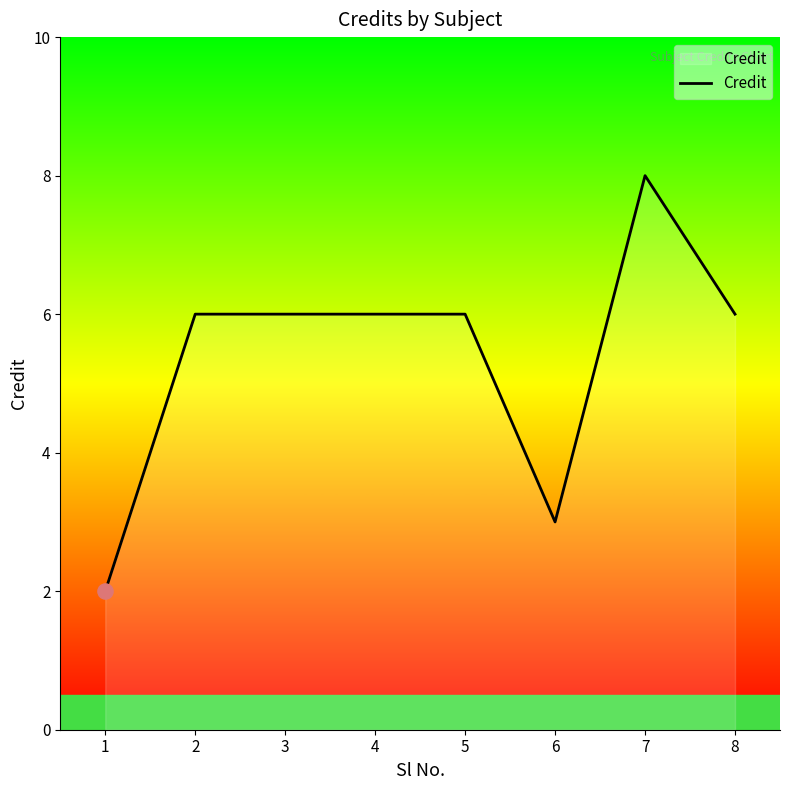

Approximately how many times larger is the value at 4 compared to 6?

2.0